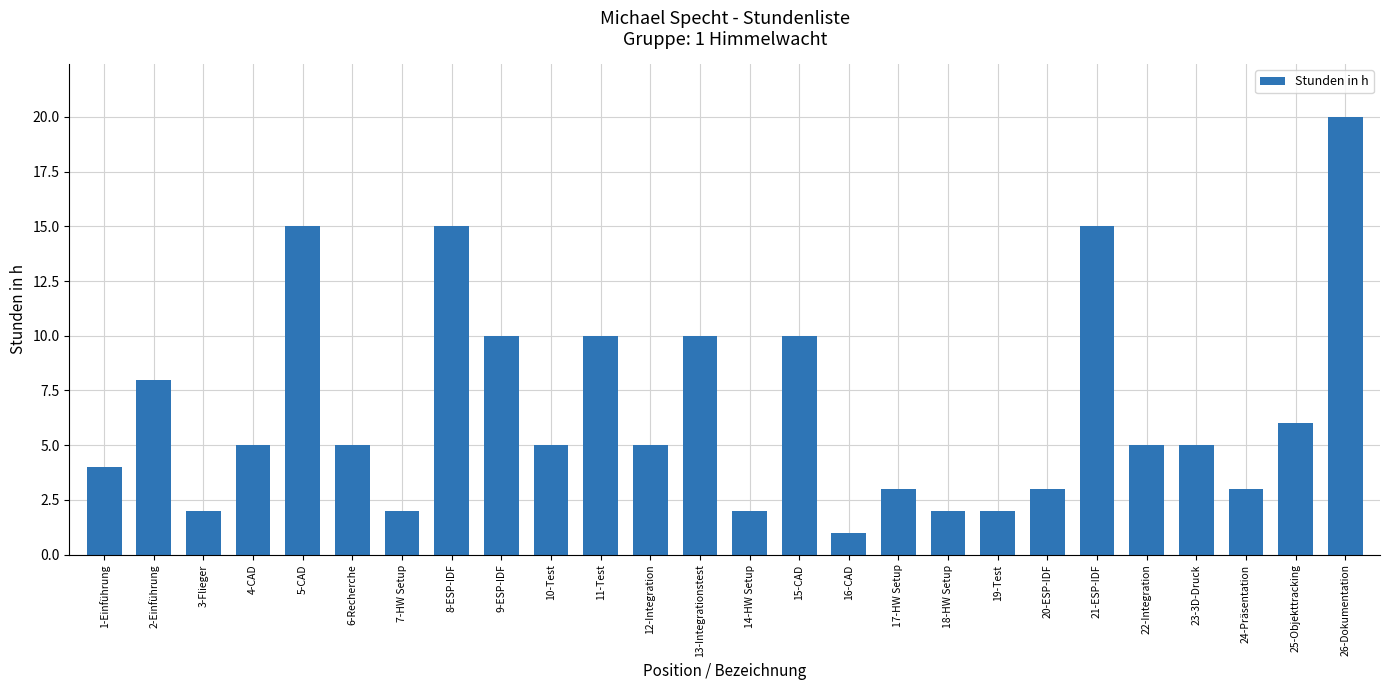

What is the smallest value displayed?

1